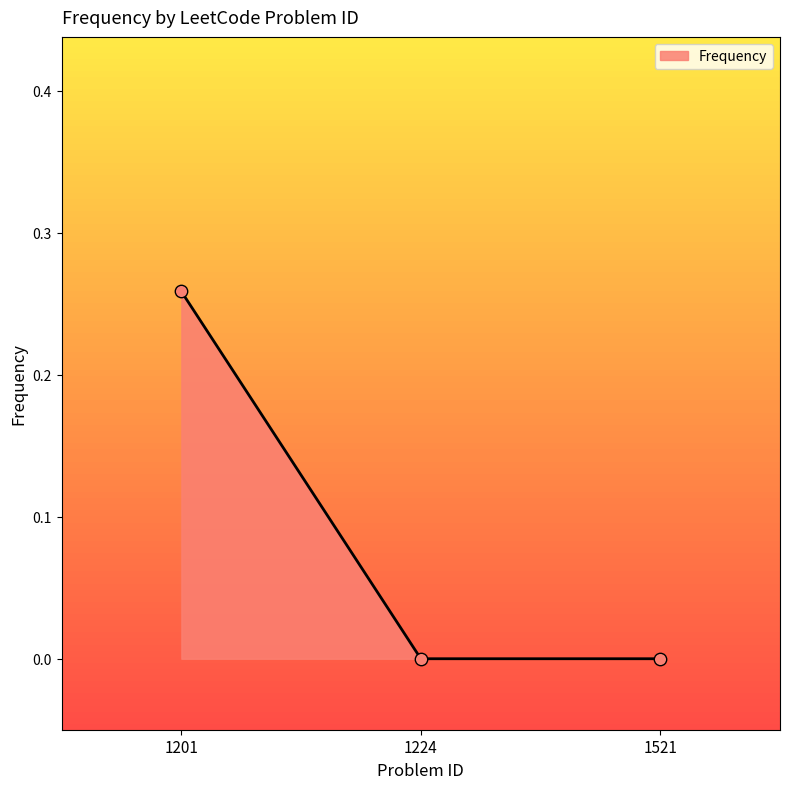

What is the change in value from 1201 to 1521?

-0.3